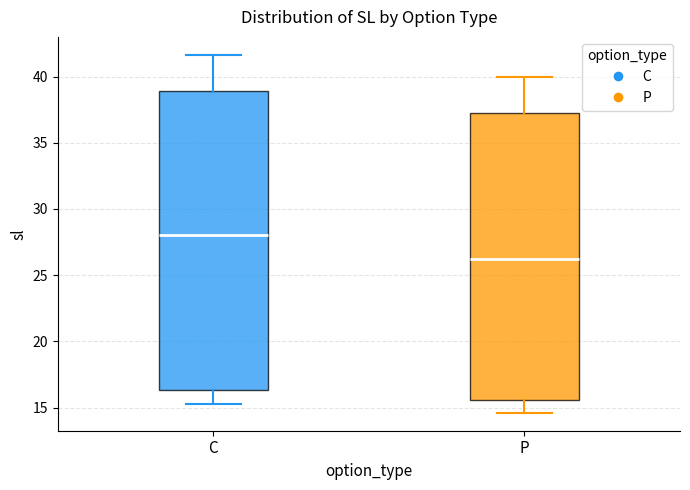

Where is the lower edge of the box for P on the y-axis? The values are not printed on the chart, so give them approximately, as read against the axis.

15.5